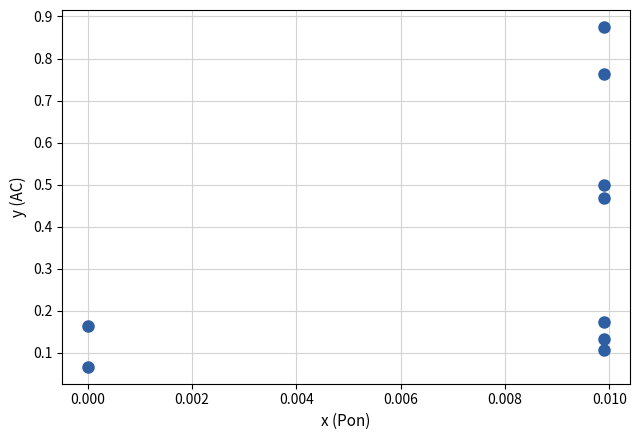

What is the average Y value?

0.4